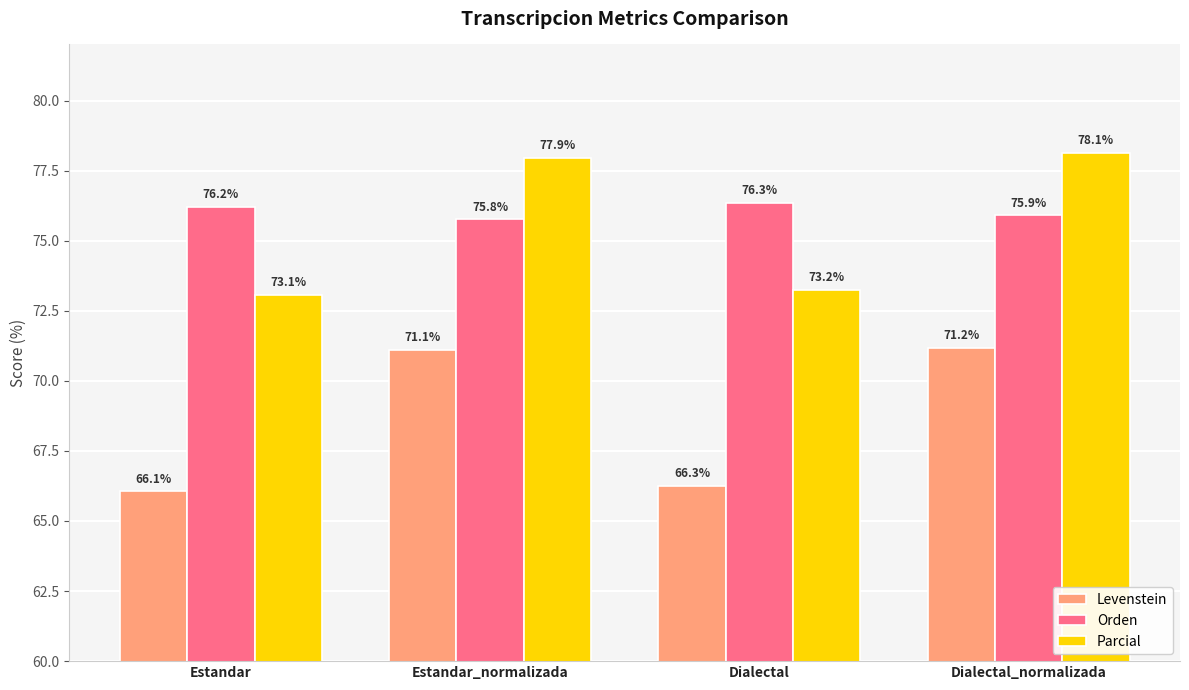

Which category has the lowest value across all series?

Estandar